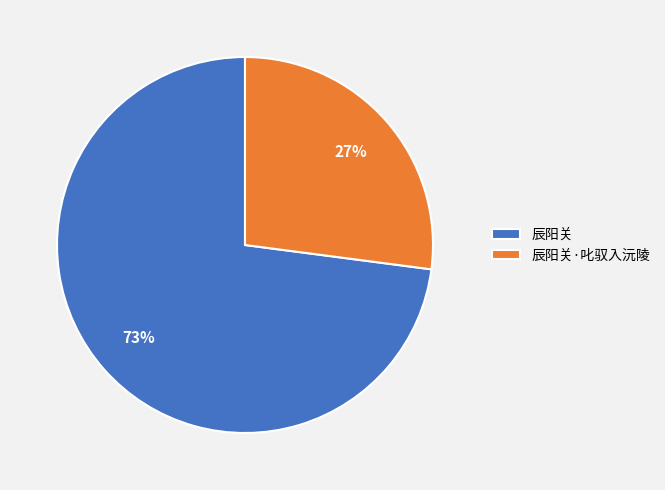

To the nearest percent, what percentage of the pie is 辰阳关·叱驭入沅陵?

27%